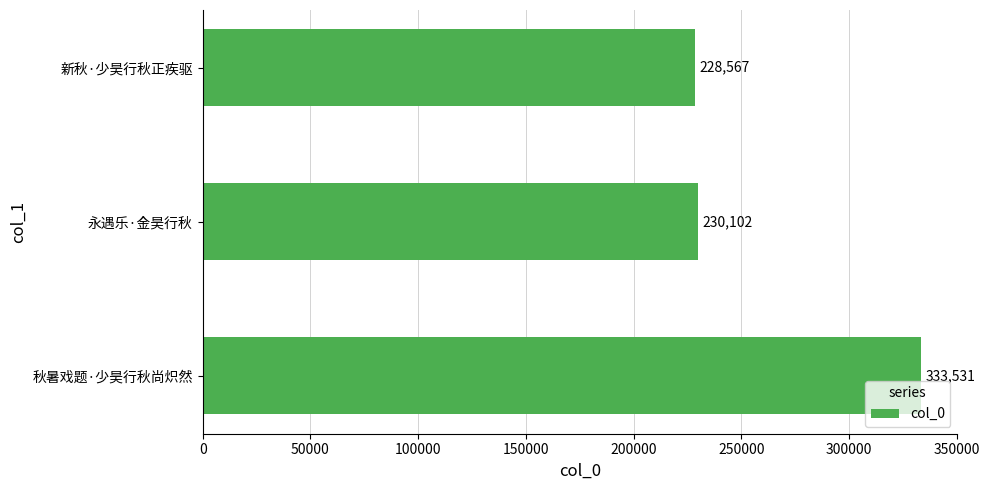

Is it true that the value at 永遇乐·金昊行秋 is 84940?

False